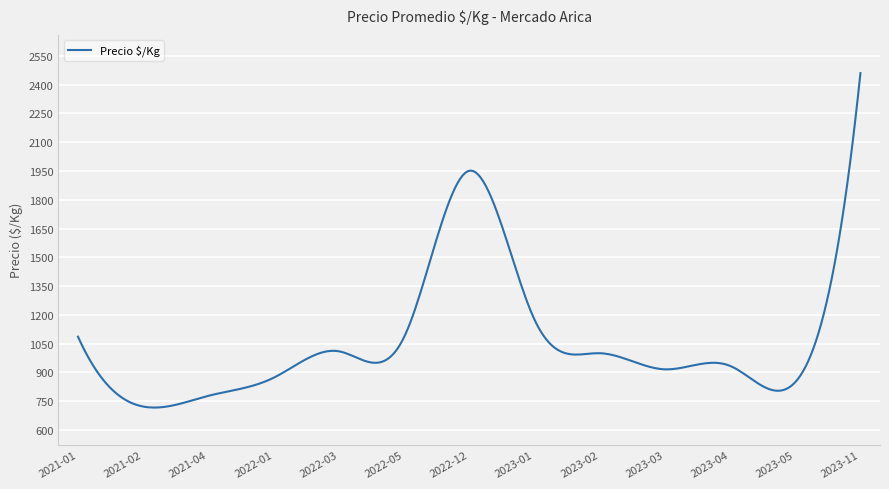

What is the difference between the maximum and minimum values?

1743.3